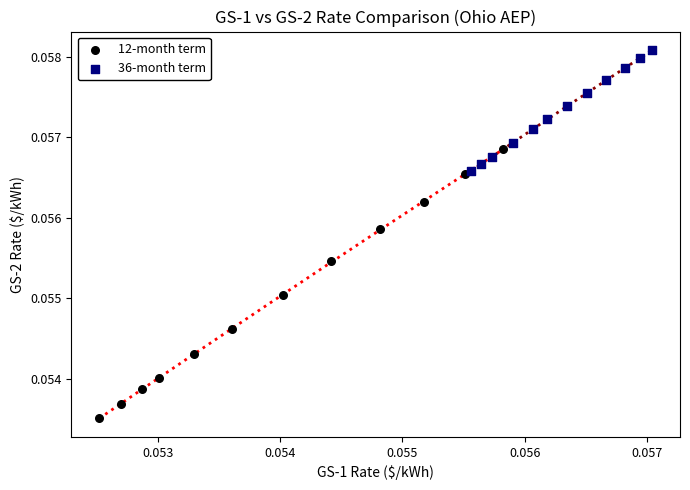

Which series has the largest Y range (max minus min)?

12-month term